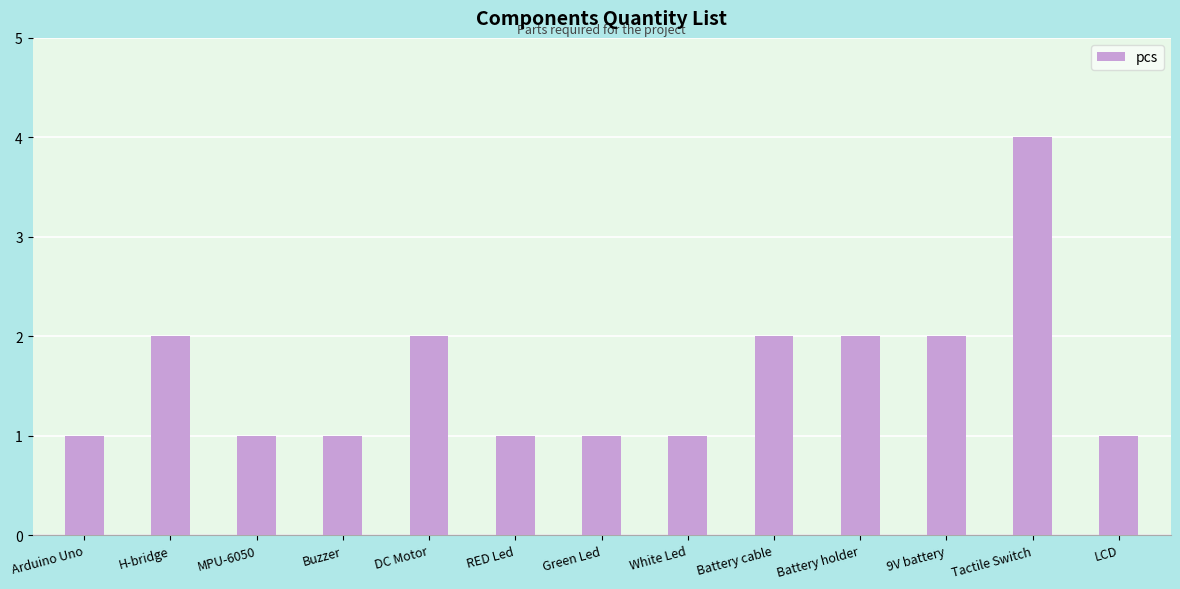

What is the approximate value at Tactile Switch?

4